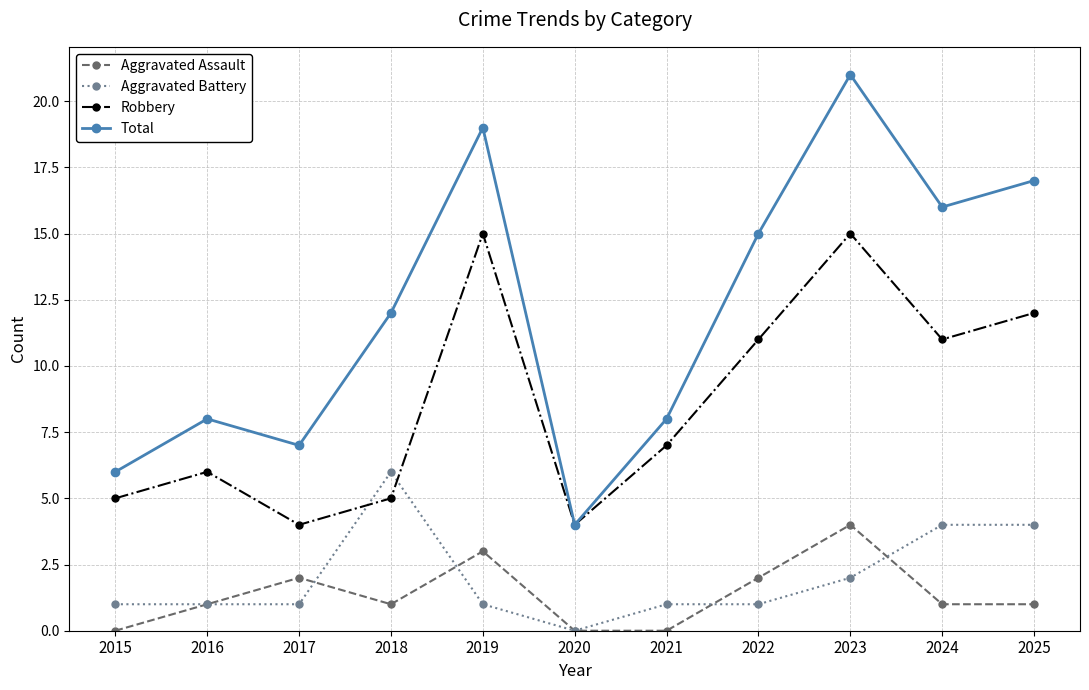

True or false: Aggravated Battery and Total cross at least once.

False